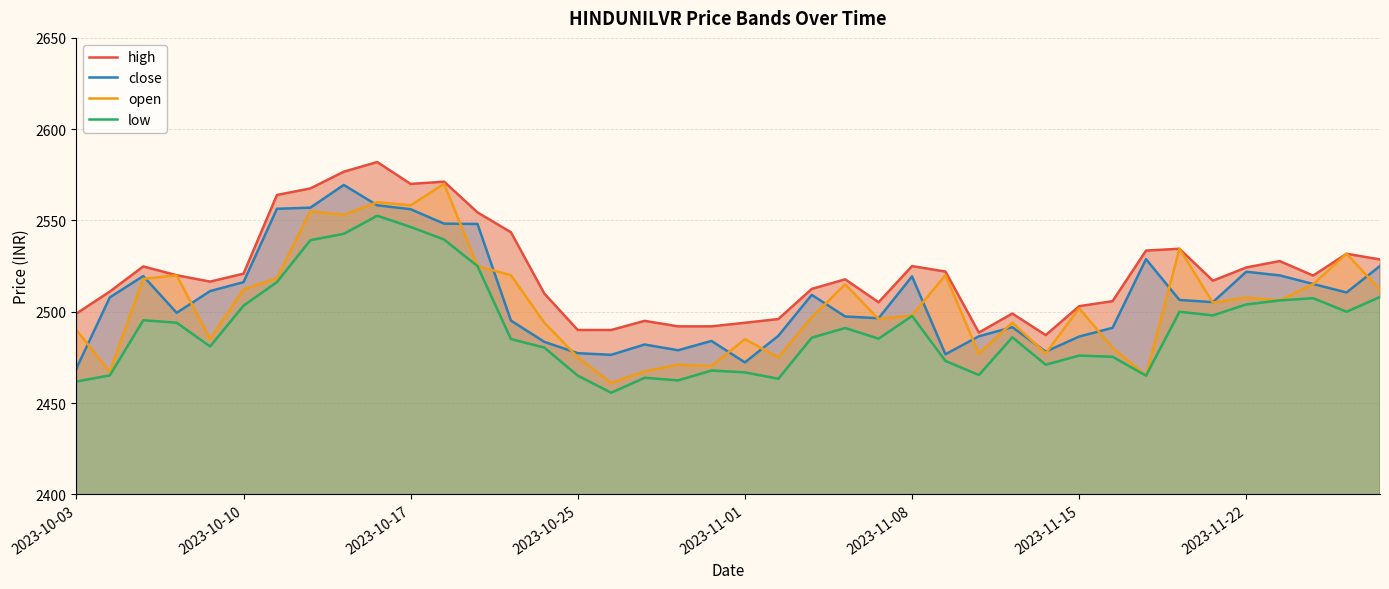

Which category has the lowest value in the close series?

2023-10-03